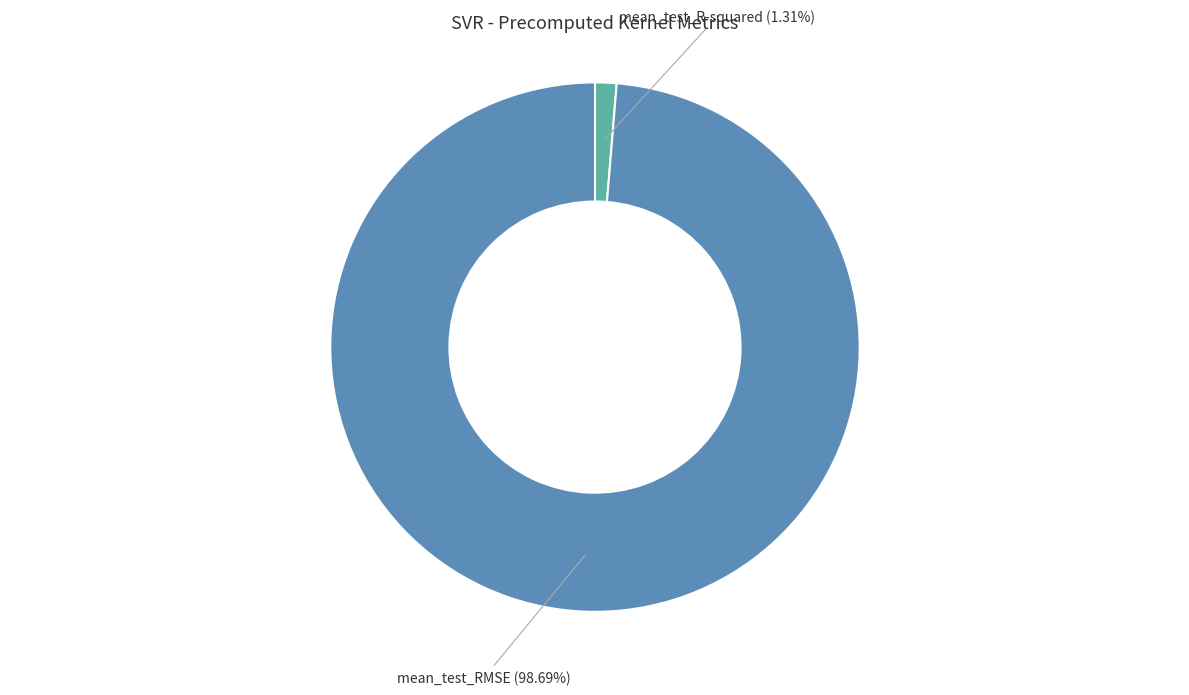

Is there a majority slice in this chart?

Yes